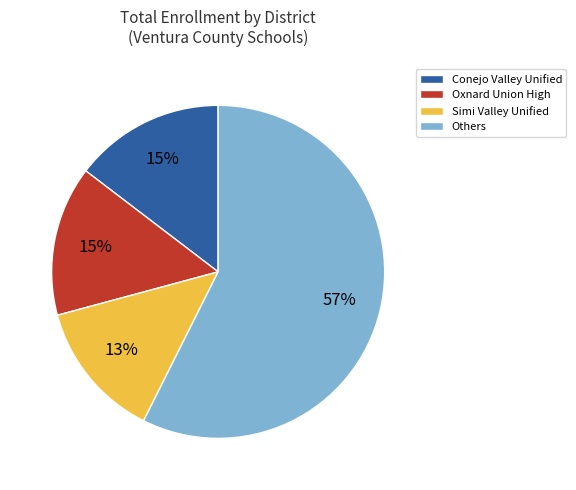

How many slices are in this pie chart?

4